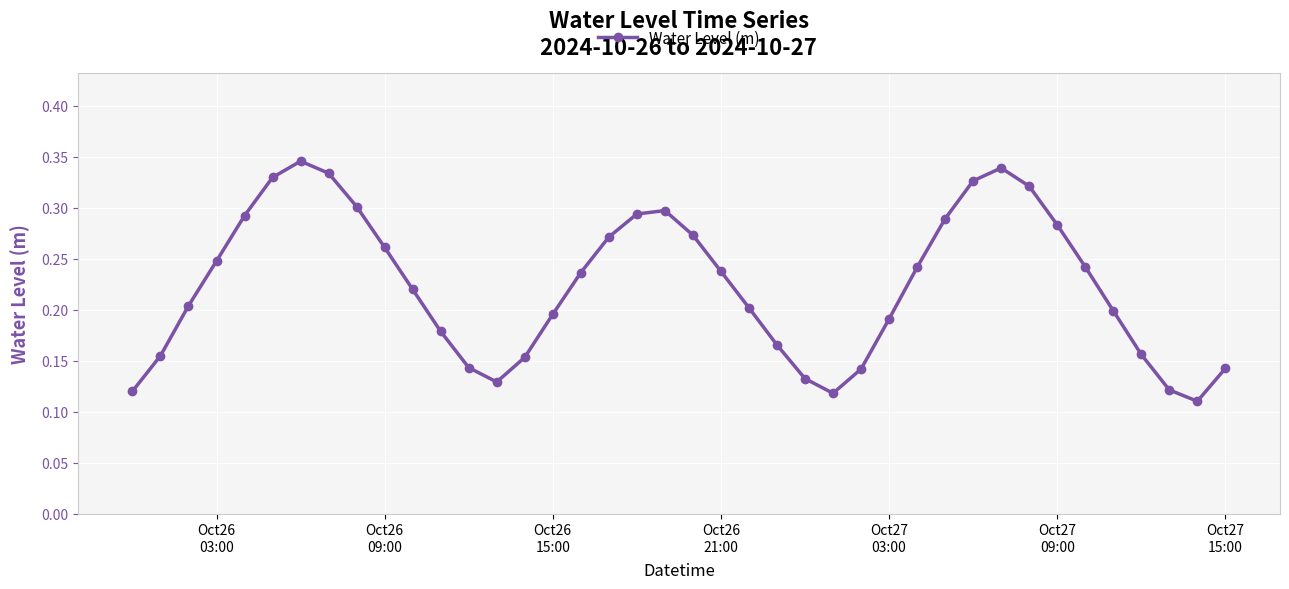

What is the sum of all values?

8.9